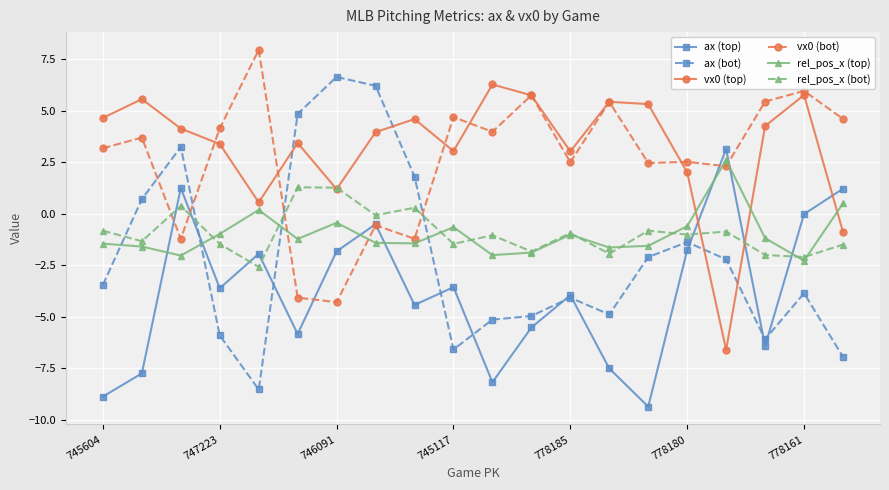

True or false: vx0 (top) has more than 2 interior local peaks.

True